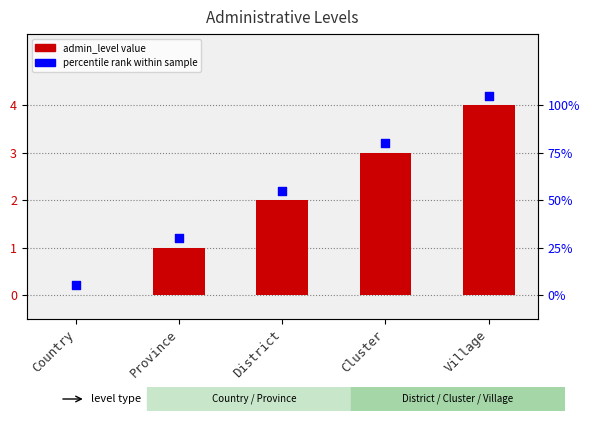

At how many categories does at least one series exceed 2?

3